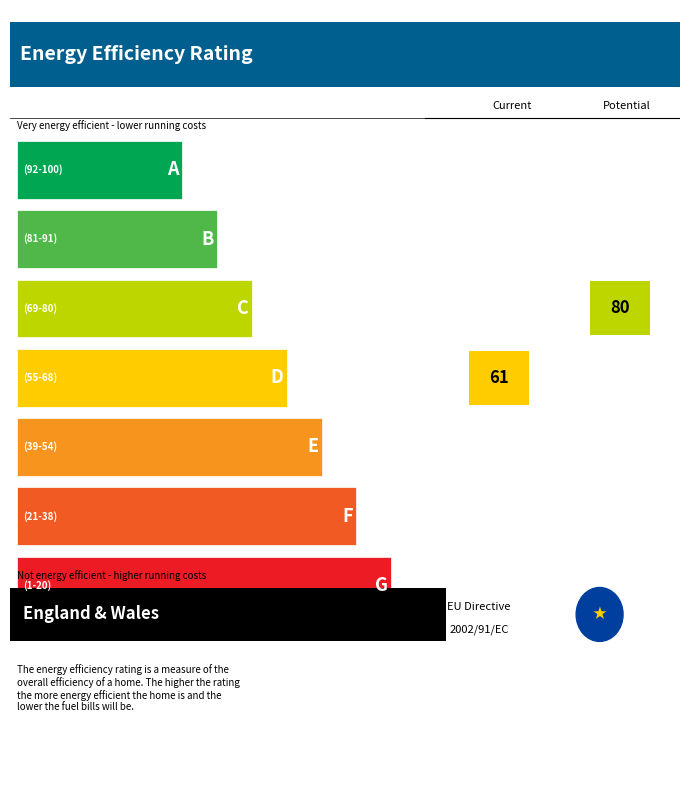

The PESO series shows 30.1 at SAO PAULO. True or false?

False